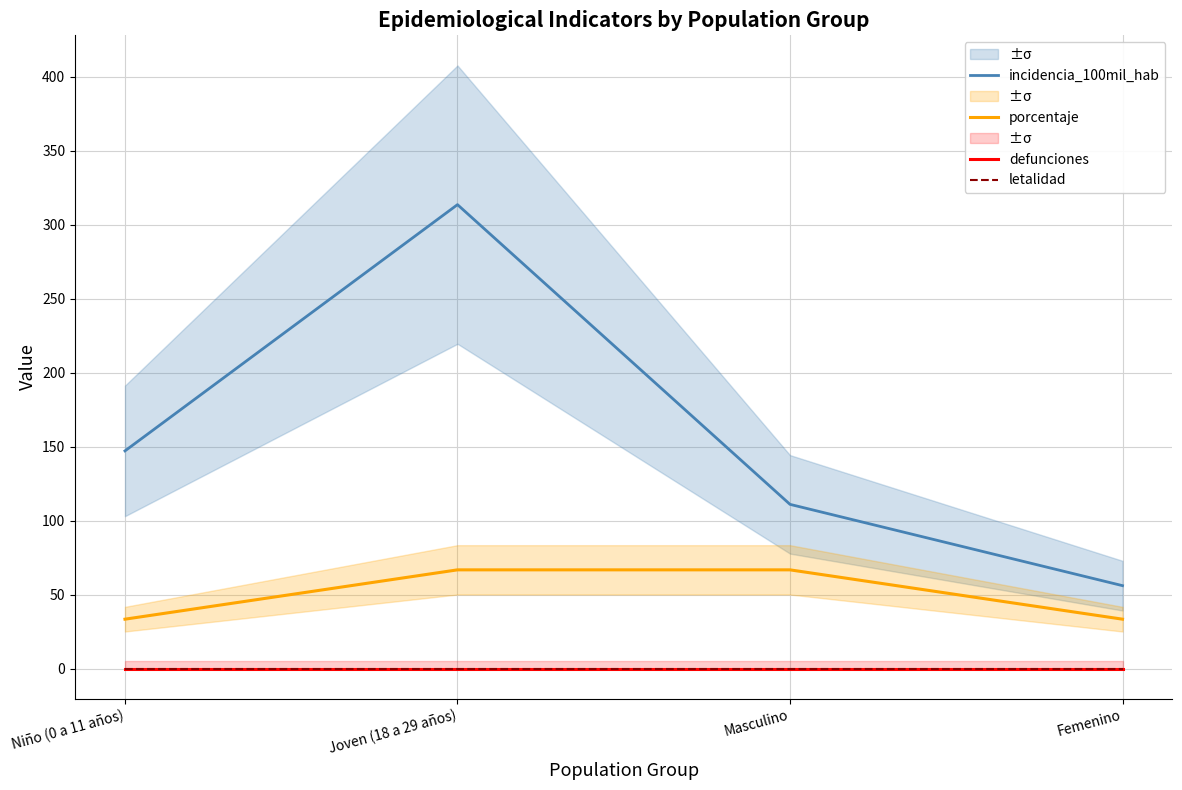

True or false: letalidad and porcentaje cross at least once.

False